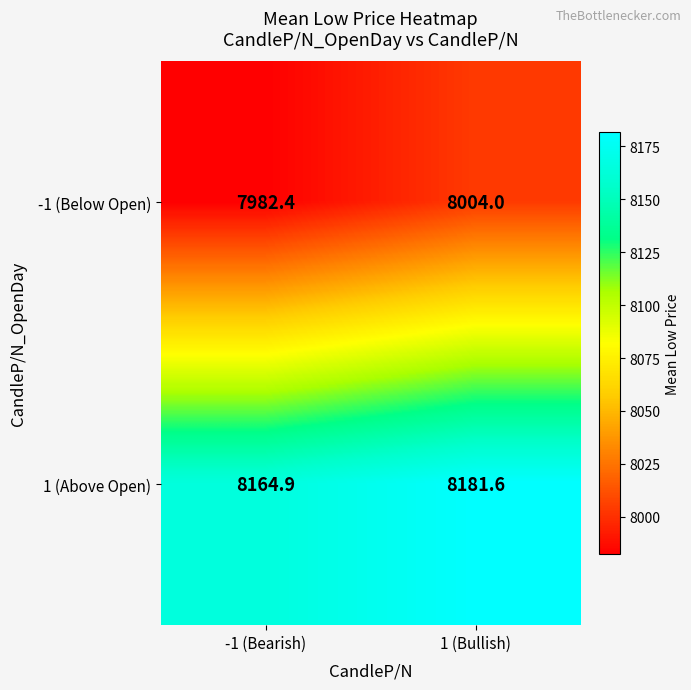

Reading left to right, what are all the values shown in this chart?

-1 (Below Open): -1 (Bearish)=7982.4	1 (Bullish)=8004.0
1 (Above Open): -1 (Bearish)=8164.9	1 (Bullish)=8181.6